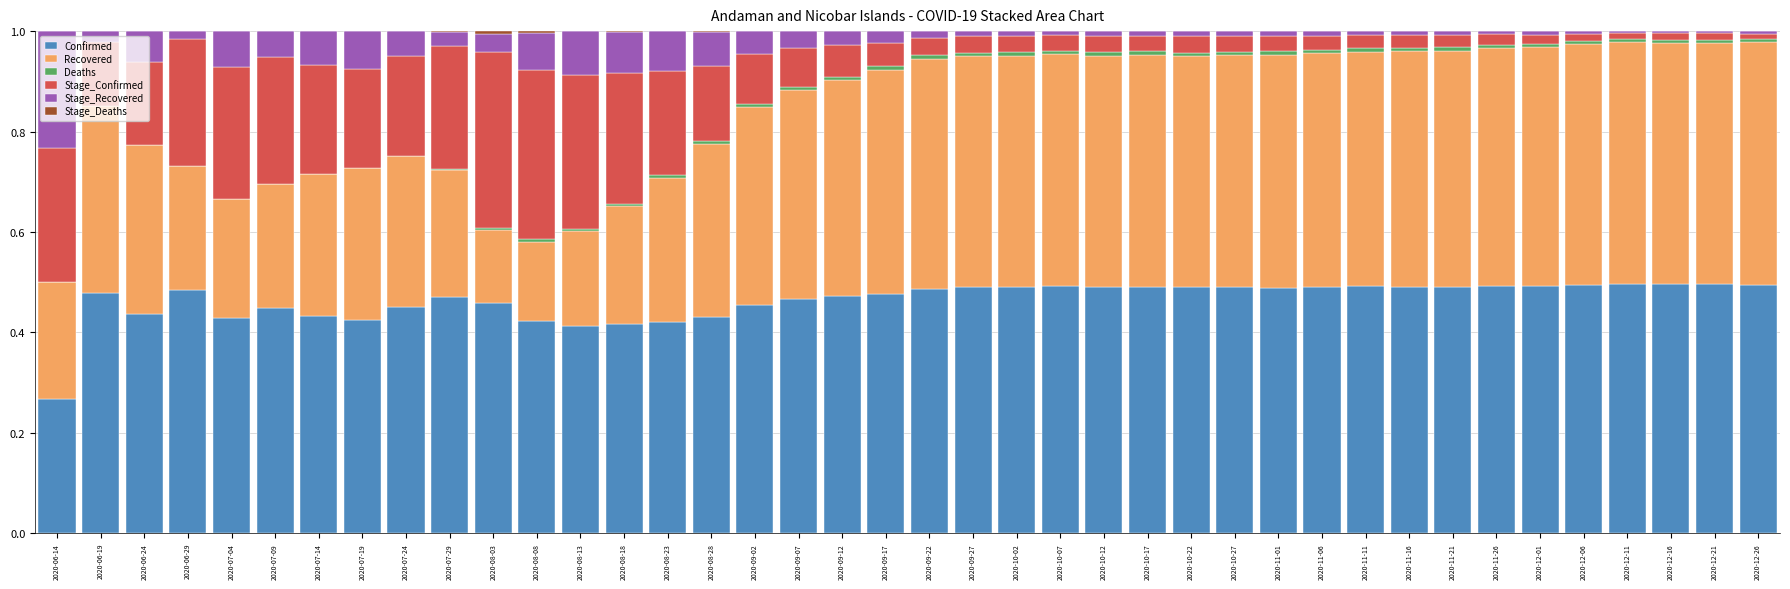

Are the bars grouped side by side (vs. stacked)?

No